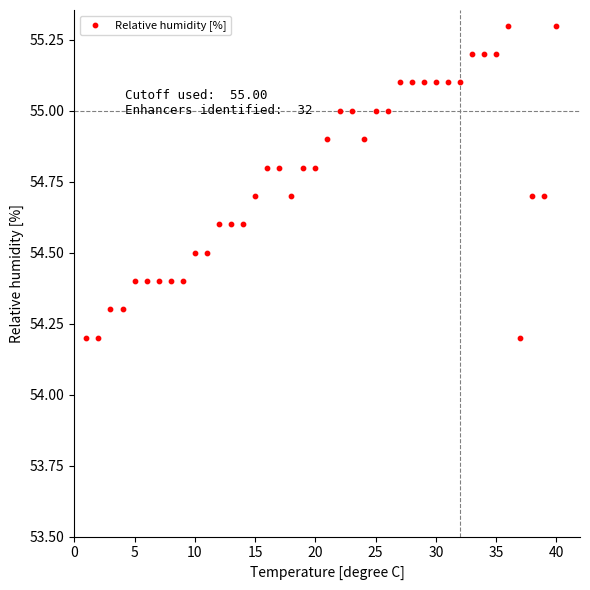

What is the range of X values (max minus min)?

39.0